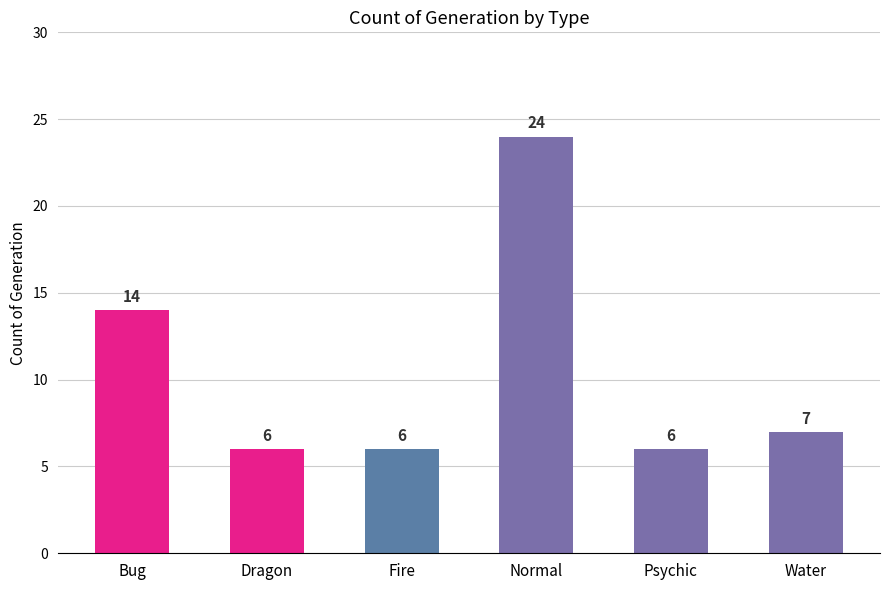

What is the change in value from Fire to Water?

+1